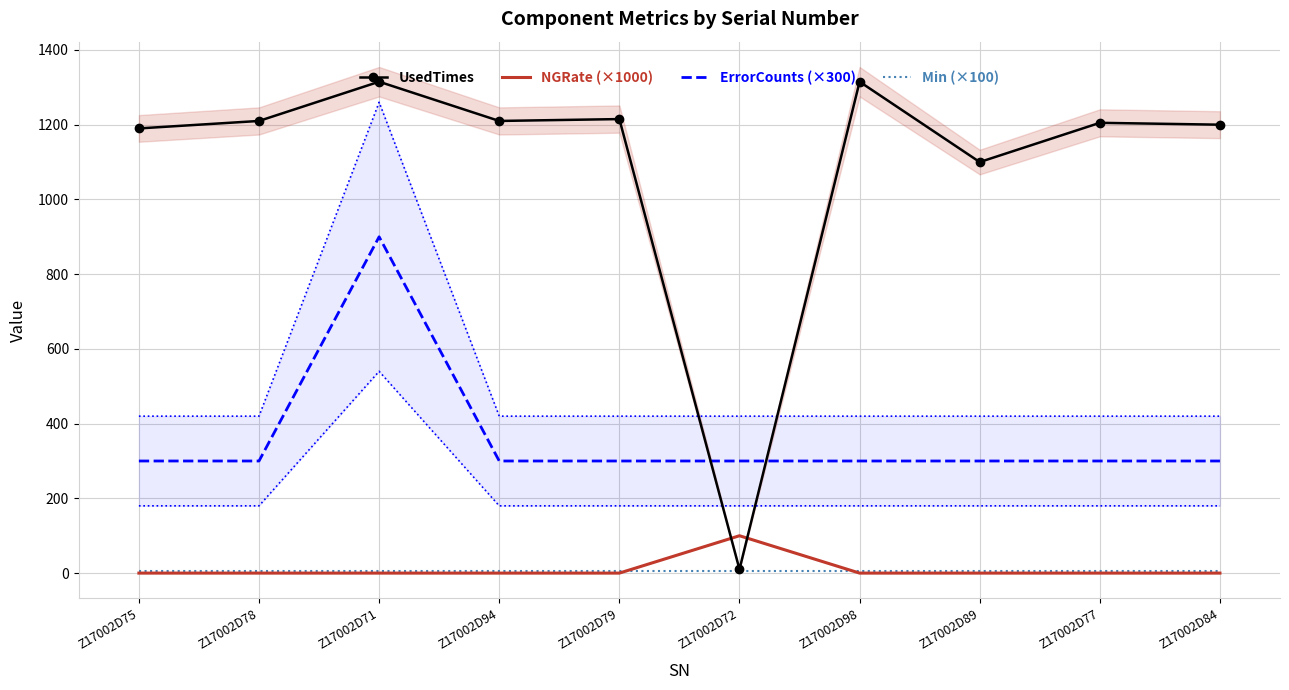

True or false: ErrorCounts (×300) and Min (×100) cross at least once.

False